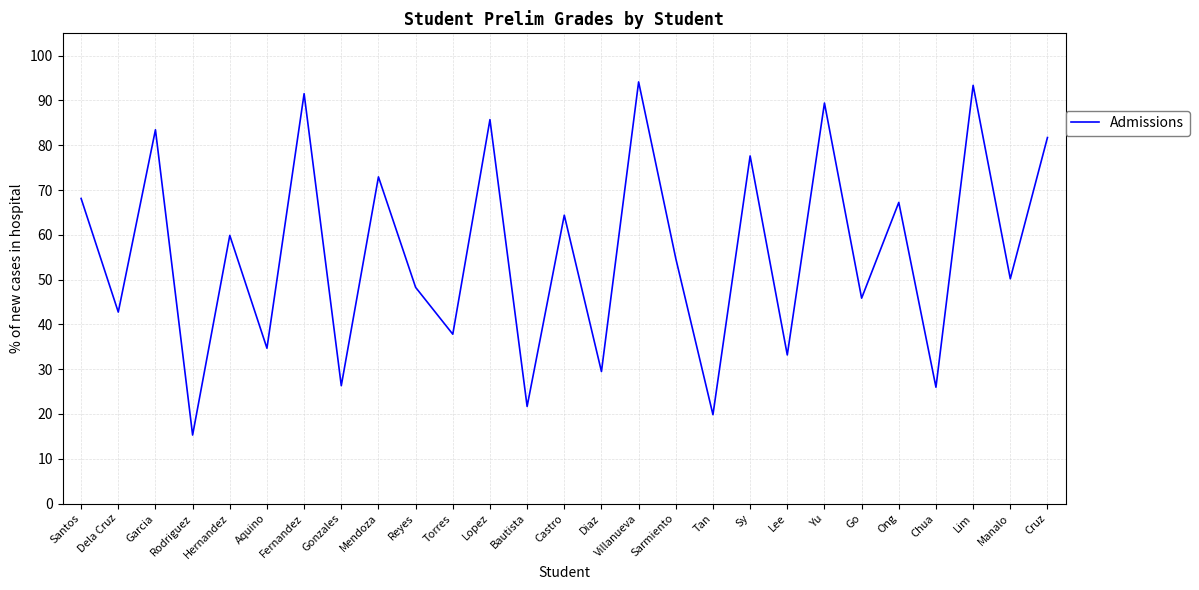

The chart shows a value of 28.8 at Dela Cruz. True or false?

False